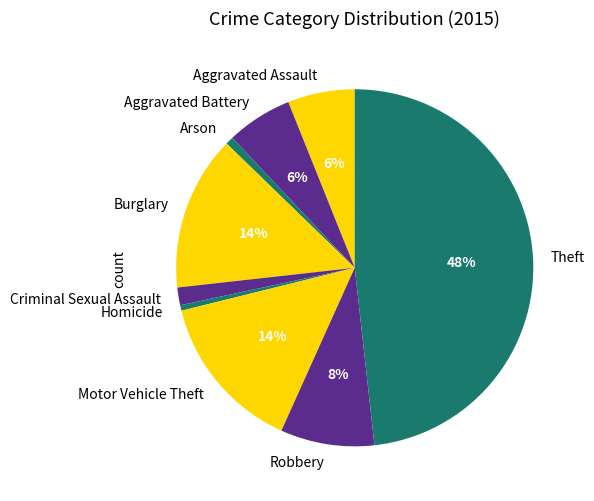

Is there a majority slice in this chart?

No